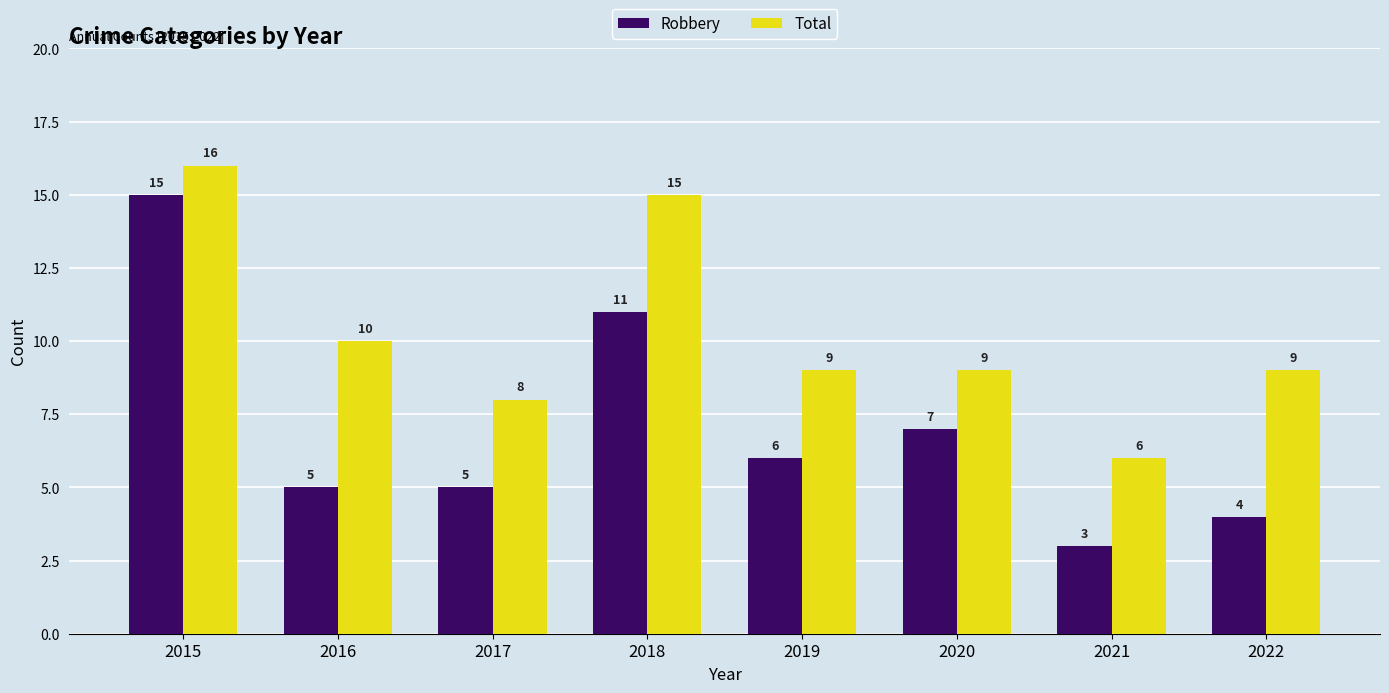

Rank the series by their average value, from lowest to highest.

Robbery, Total